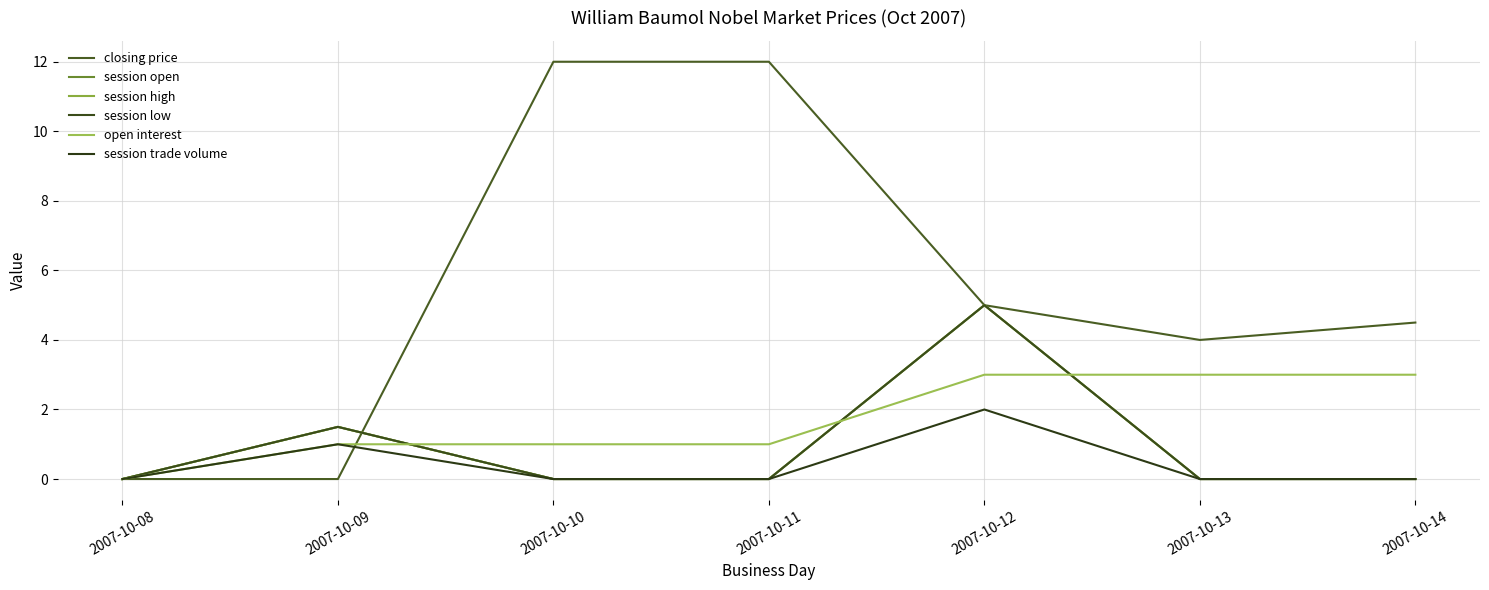

List the labels in order of session high value, smallest first.

2007-10-08, 2007-10-10, 2007-10-11, 2007-10-13, 2007-10-14, 2007-10-09, 2007-10-12